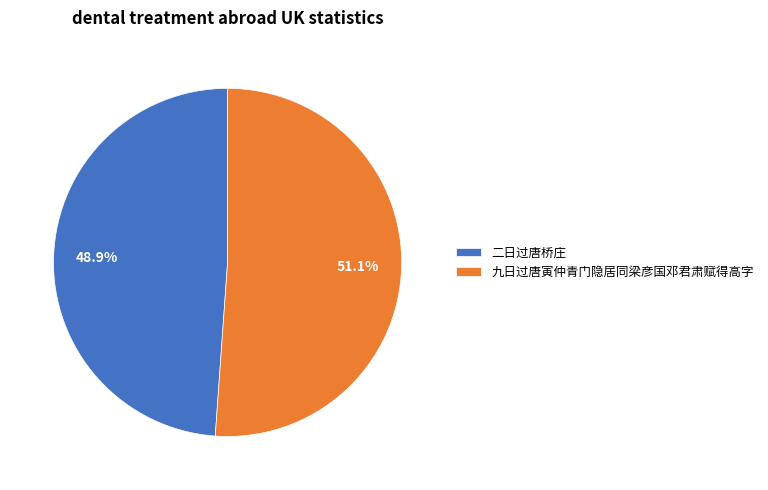

To the nearest percent, what is the difference between the largest and smallest slice percentages?

2%